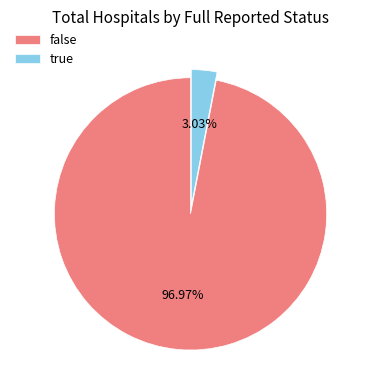

Count the number of slices in the pie.

2